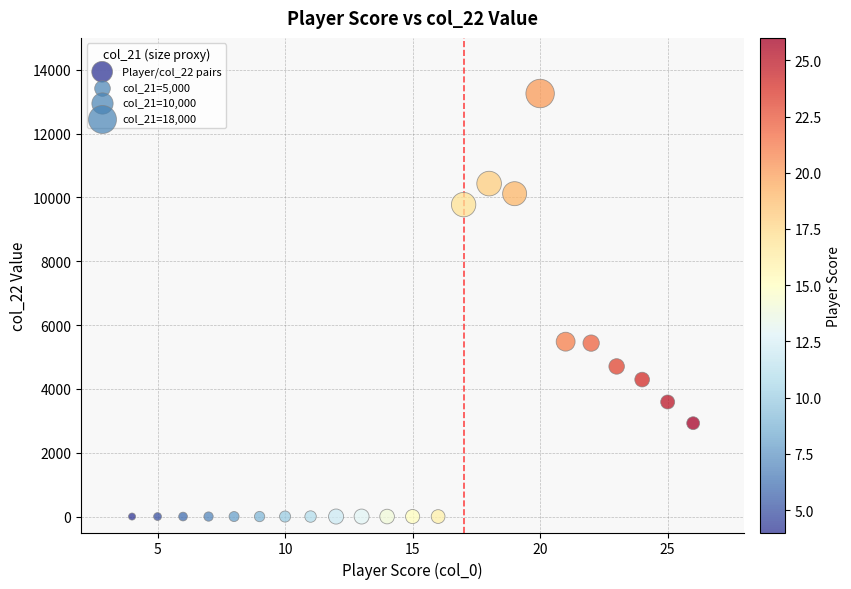

What is the range of X values (max minus min)?

22